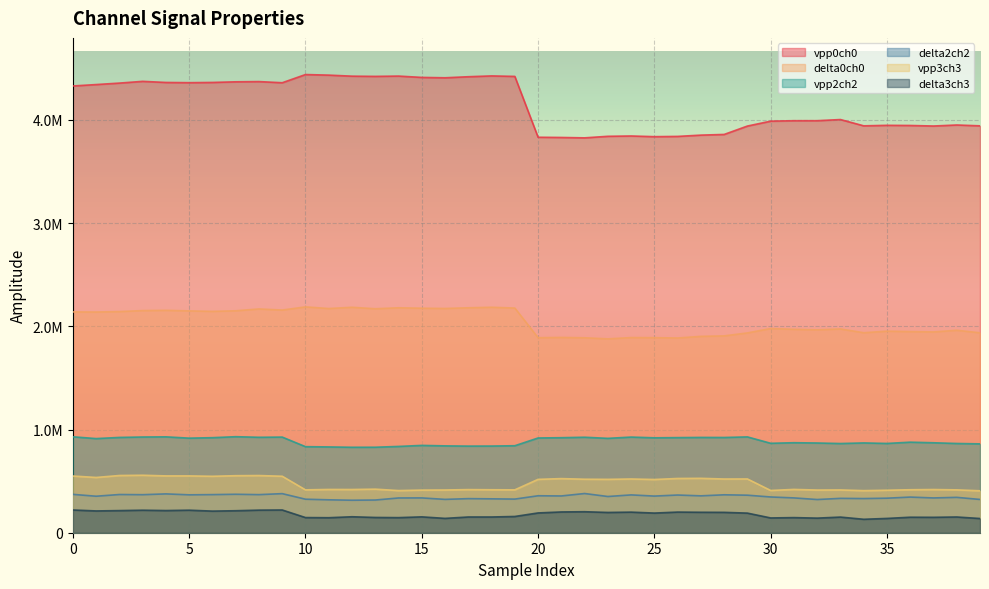

True or false: vpp3ch3 and delta2ch2 intersect in this chart.

False